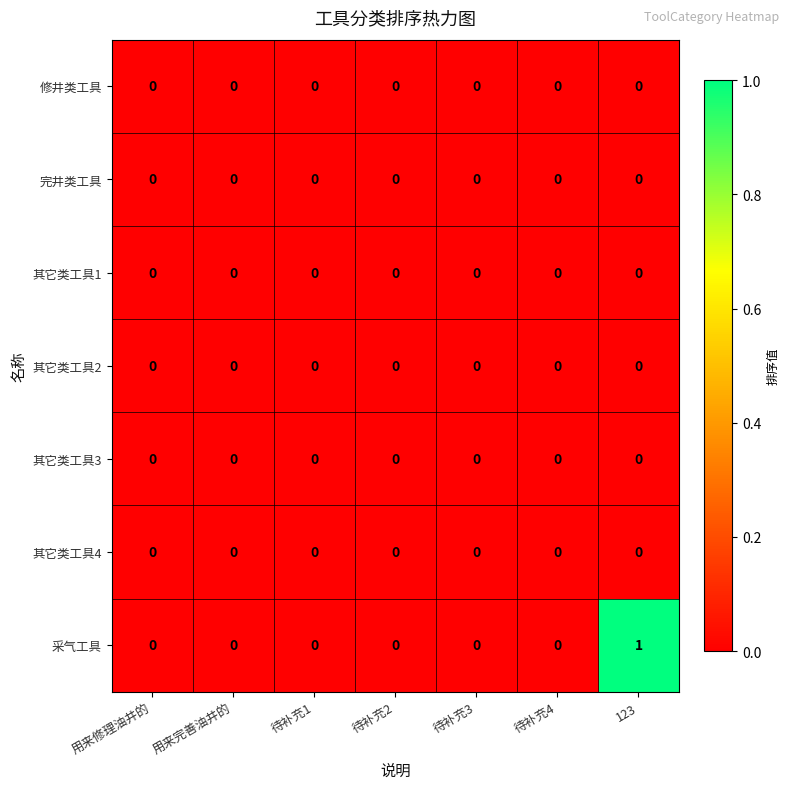

Which series has the widest spread of values?

采气工具